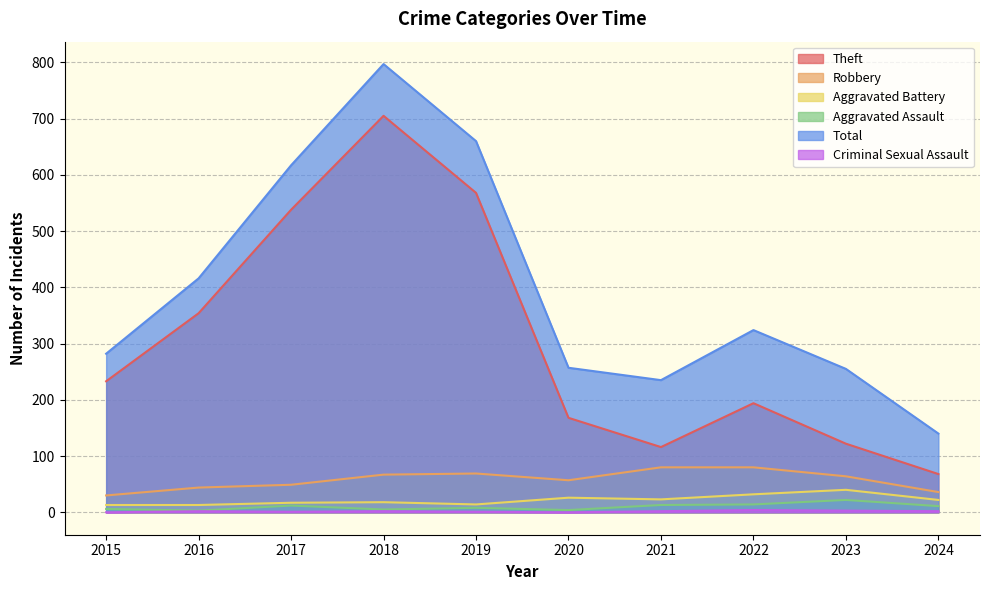

At 2018, list the series in order from smallest to largest.

Criminal Sexual Assault, Aggravated Assault, Aggravated Battery, Robbery, Theft, Total